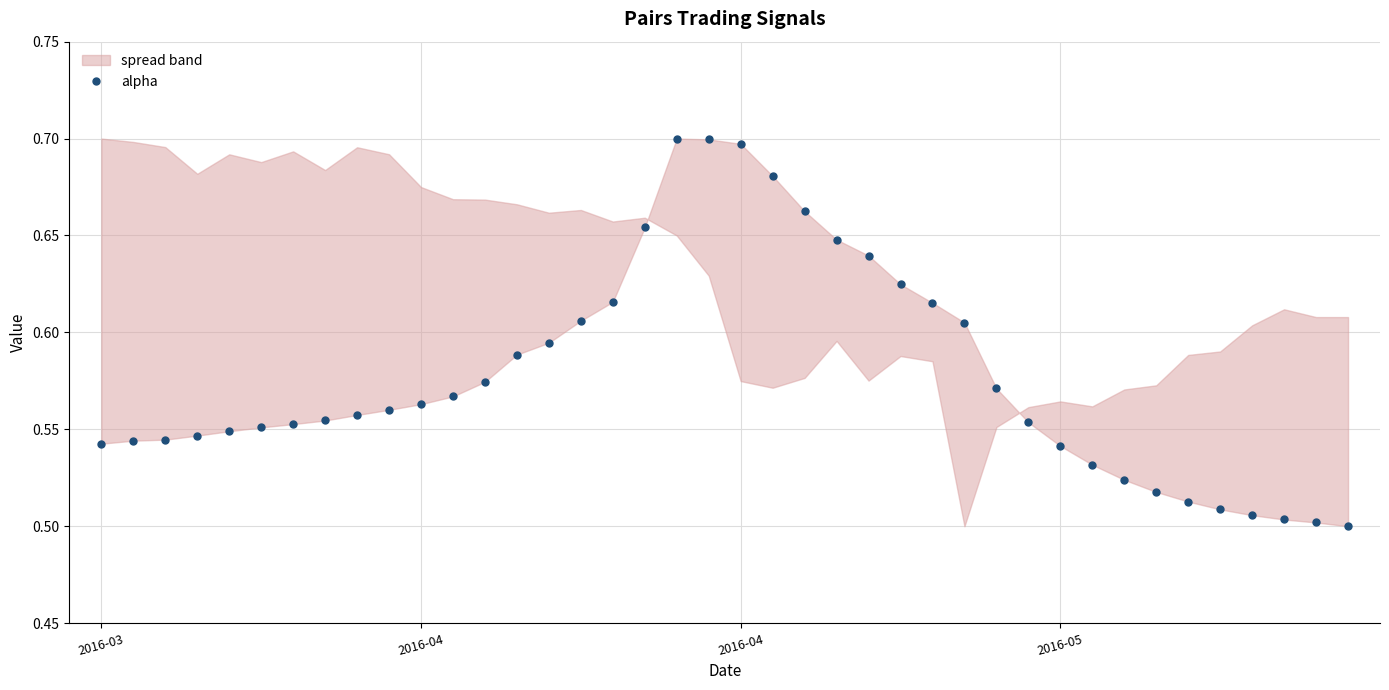

What is the change in value from 7 to 19?

+0.1